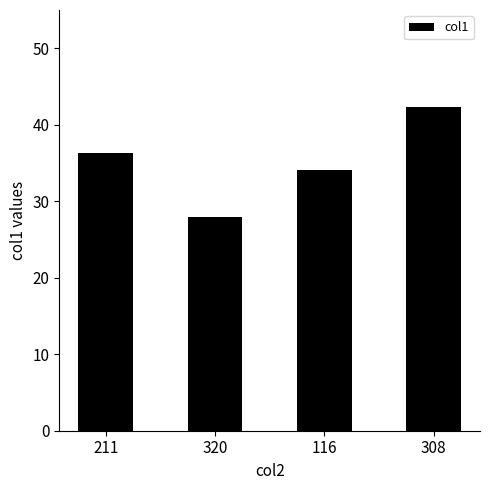

Read the value at 116.

34.1